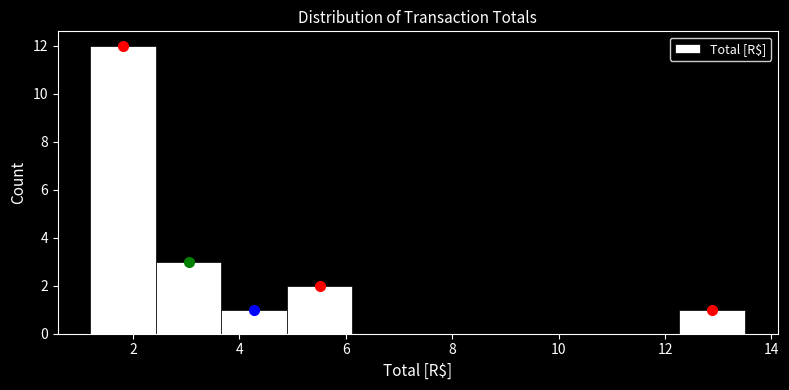

How tall is the bar that spans 12.2 to 13.6 on the x-axis? Neither the bar edges nor the heights are printed on the chart, so give them approximately, as read against the axes.

1